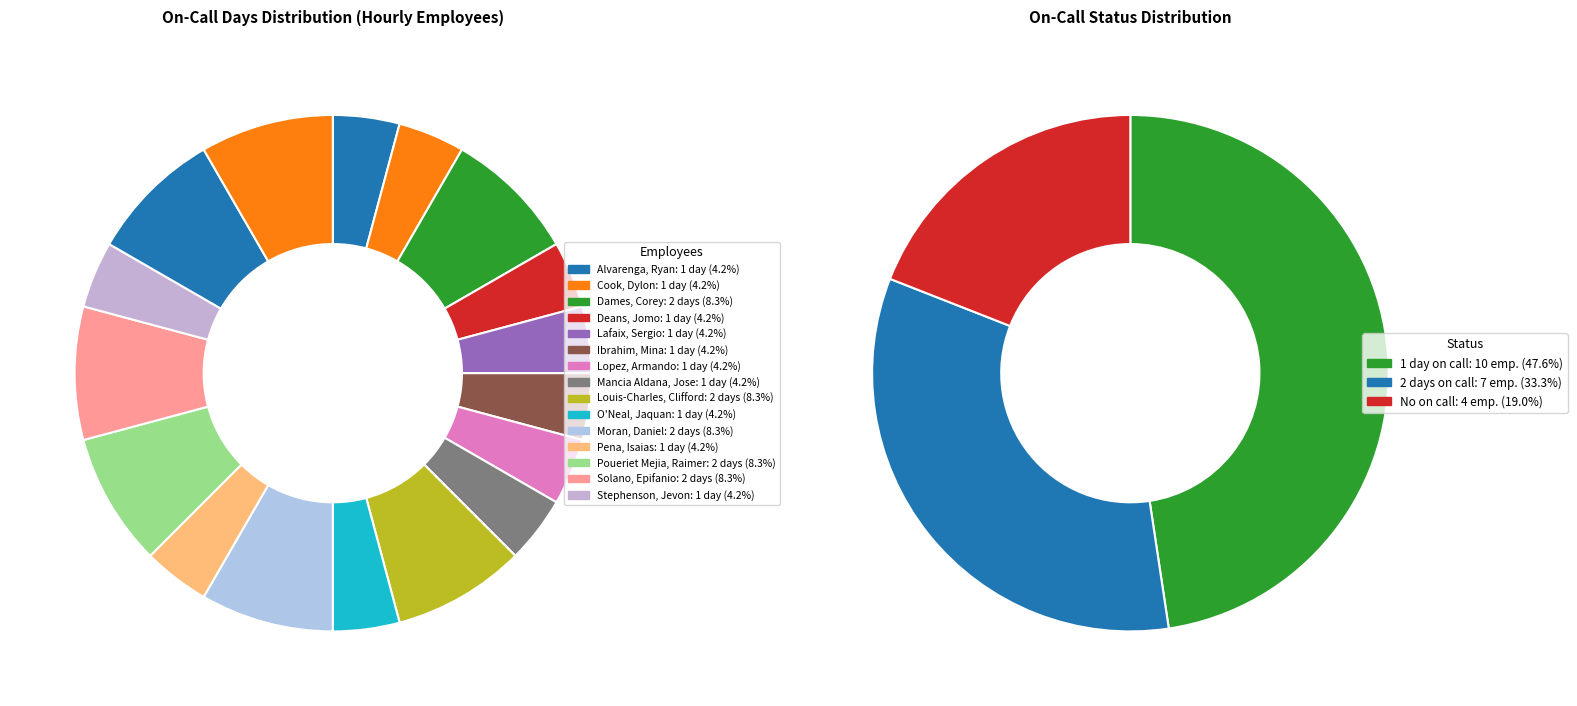

Combined, what portion of the pie is Pena, Isaias and 16?

12.5%